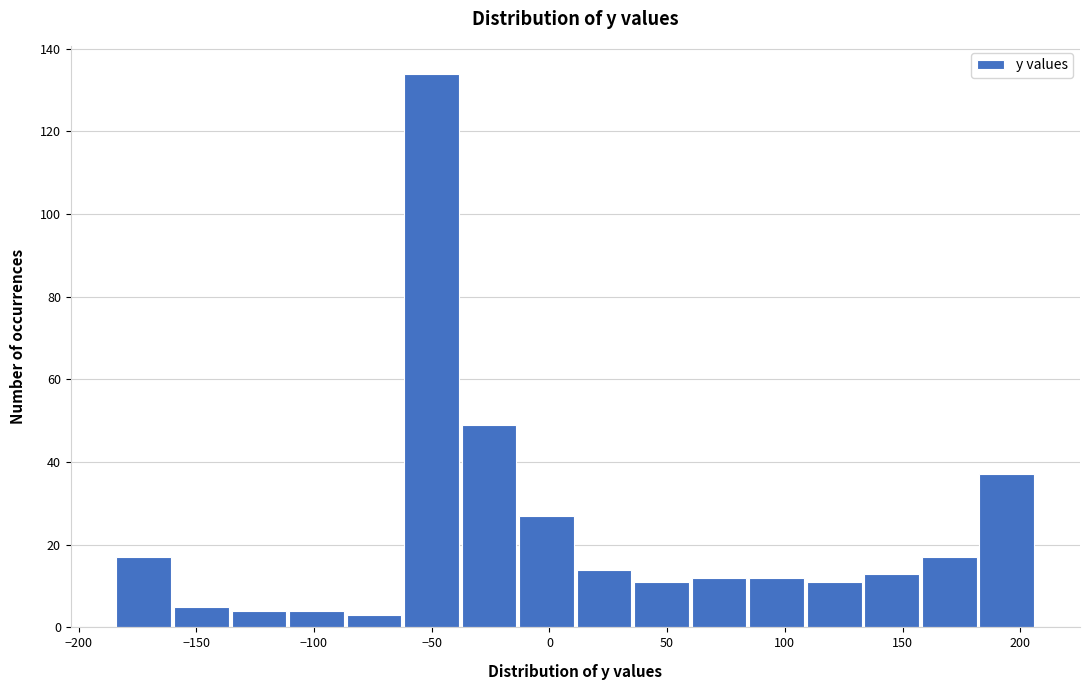

What is the height of the bar covering -110 to -85 on the x-axis? Neither the bar edges nor the heights are printed on the chart, so give them approximately, as read against the axes.

4